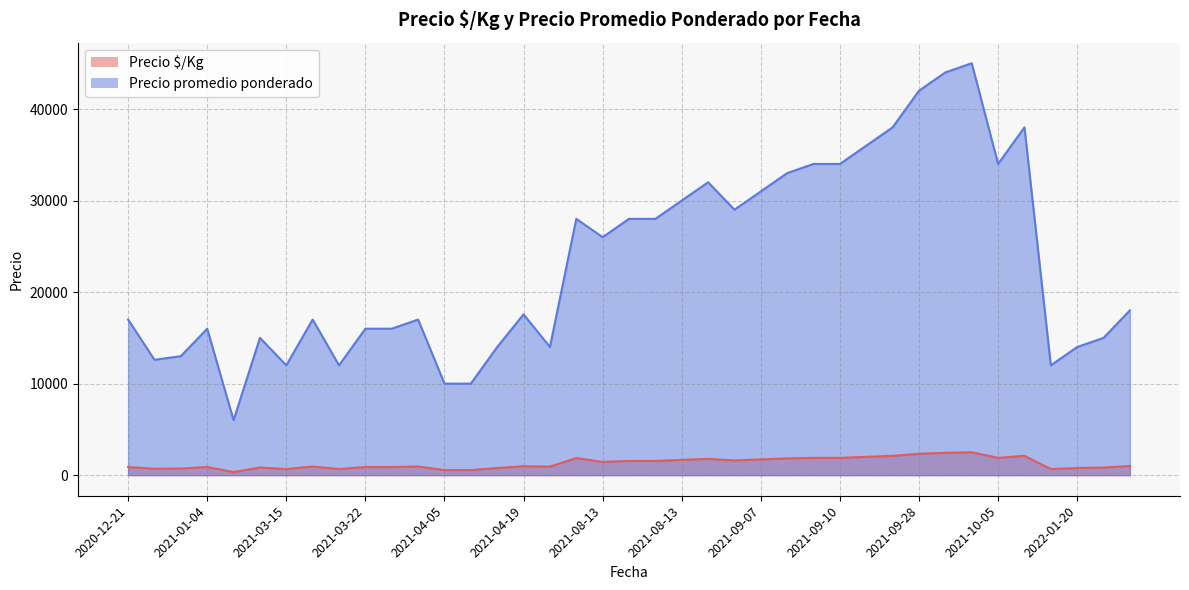

What is the highest value of the Precio $/Kg series?

2500